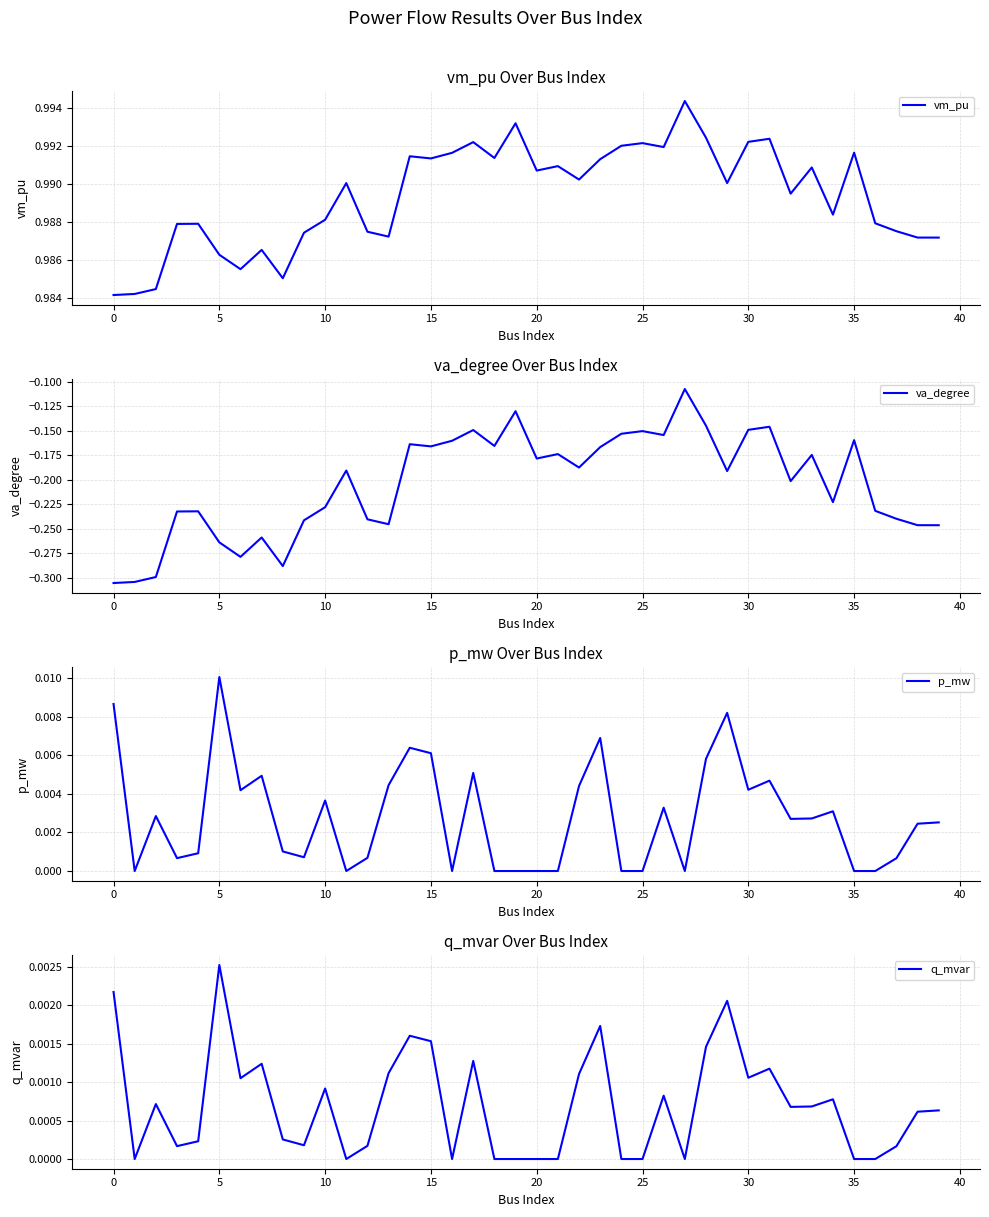

What are all the series names shown in the legend?

vm_pu, va_degree, p_mw, q_mvar